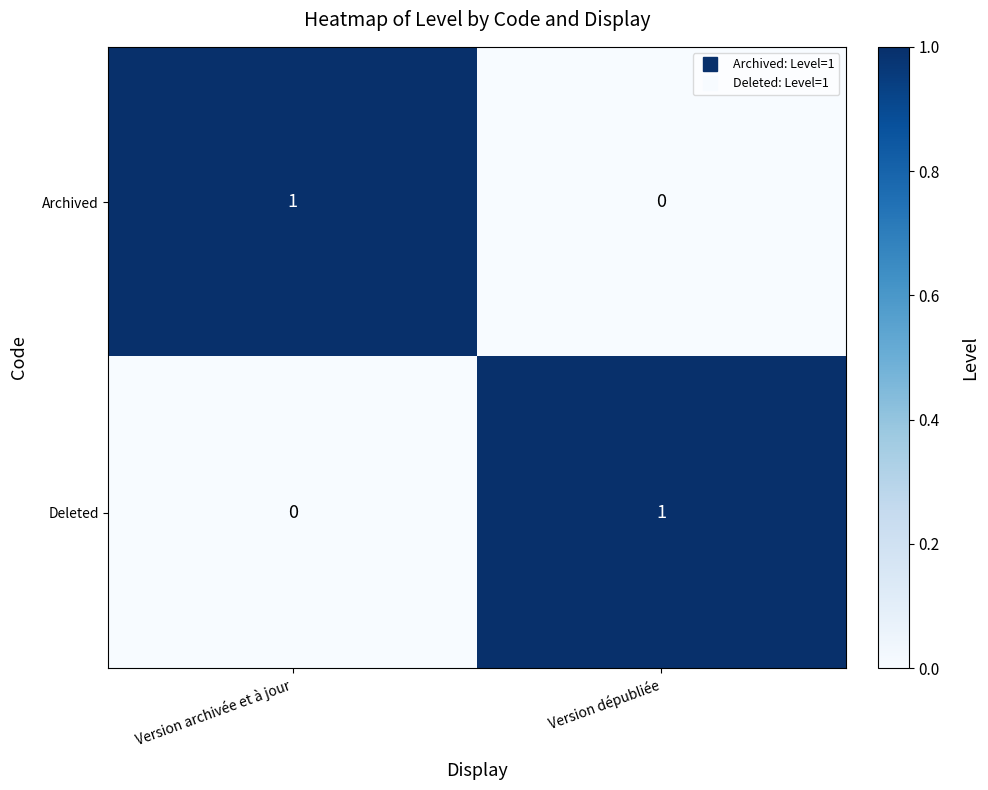

Where is Deleted nearest to the value 0?

Version archivée et à jour